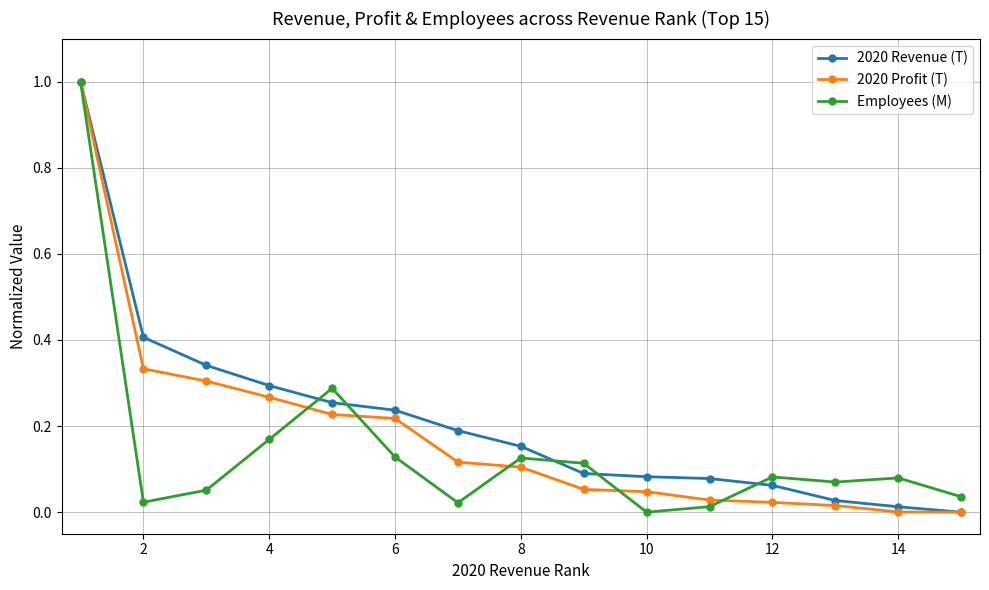

At how many categories does at least one series exceed 0?

15